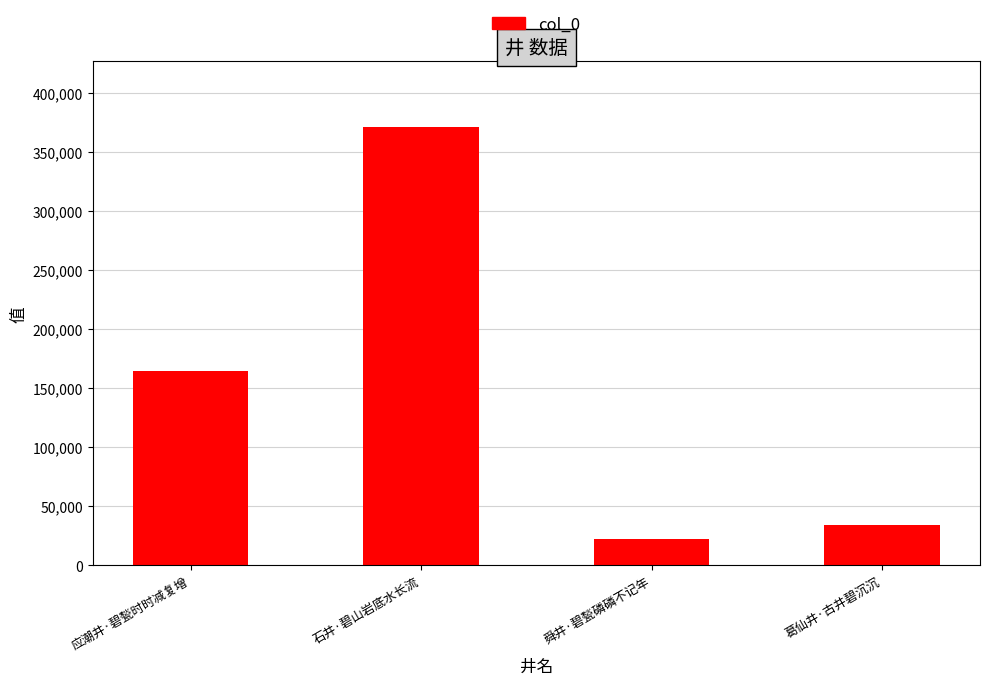

List the labels in order of value, largest first.

石井·碧山岩底水长流, 应潮井·碧甃时时减复增, 葛仙井·古井碧沉沉, 舜井·碧甃磷磷不记年